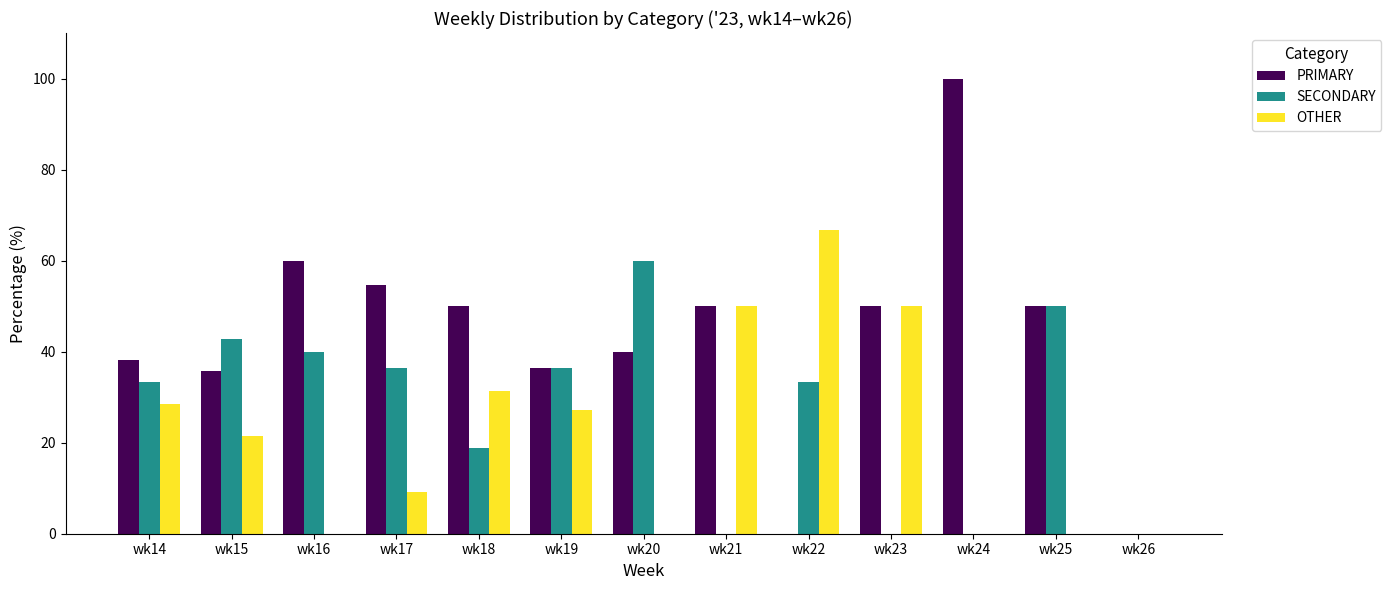

What are all the series names shown in the legend?

PRIMARY, SECONDARY, OTHER